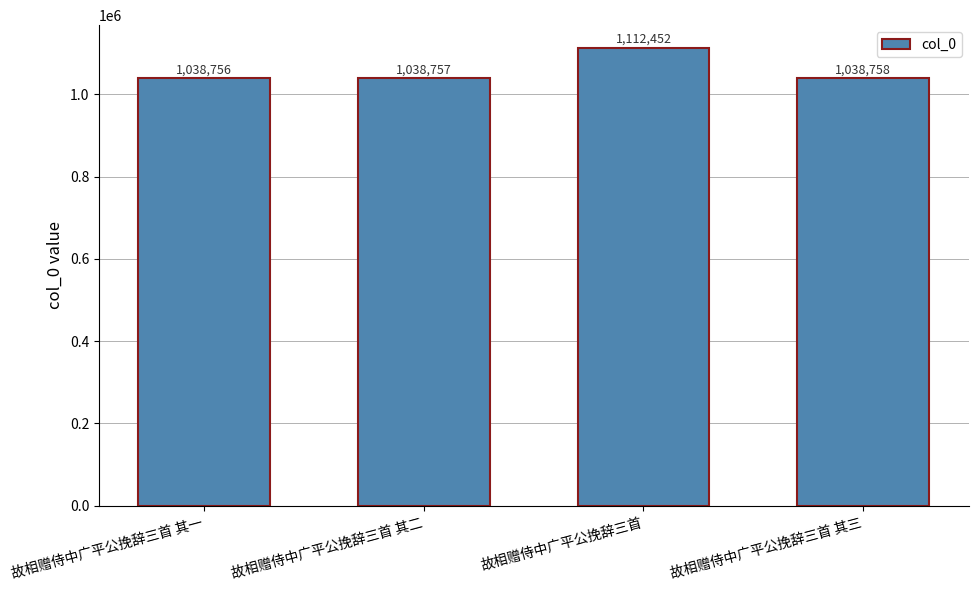

What is the difference between the maximum and minimum values?

73696